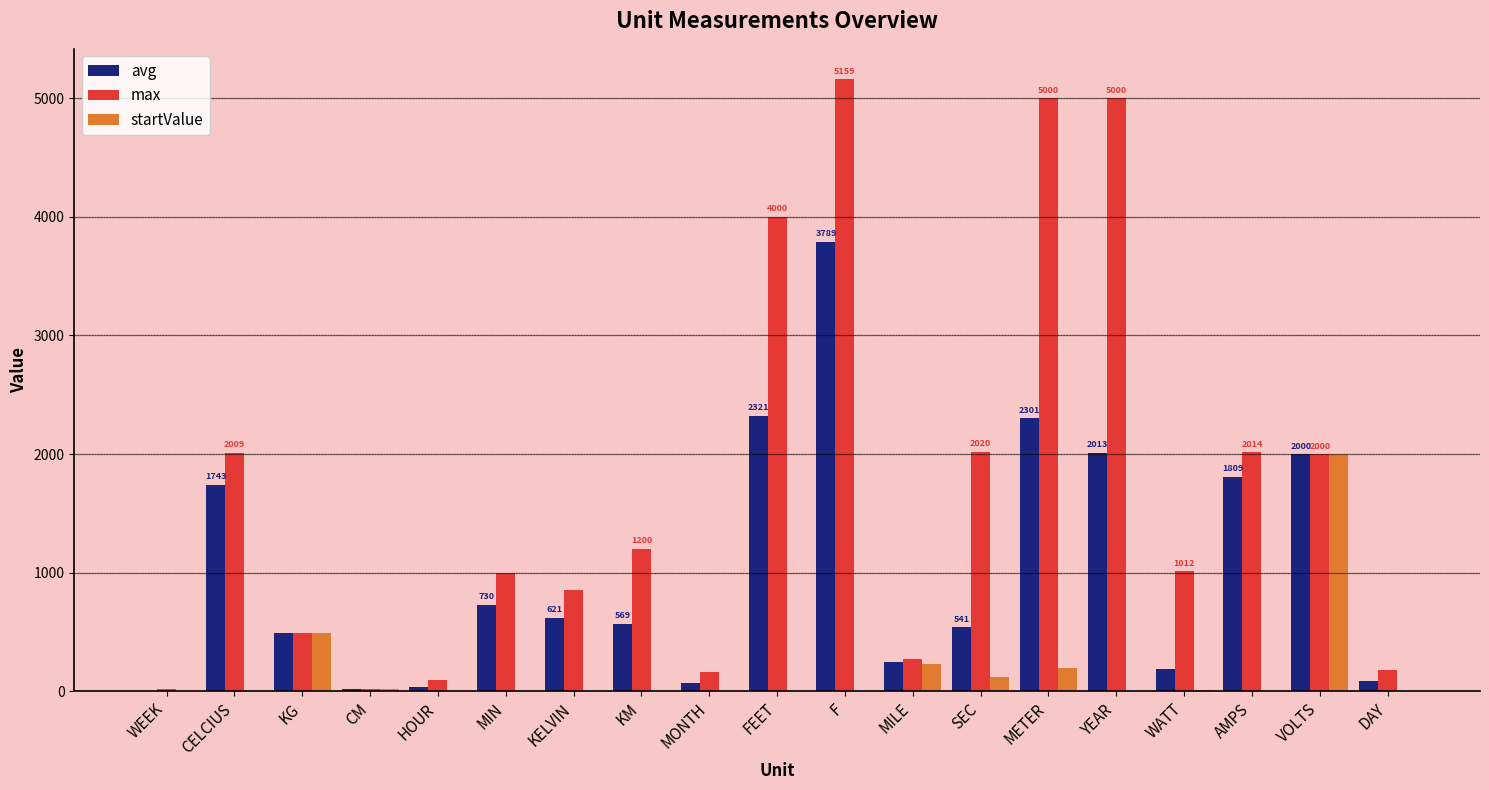

What value does the max series have at FEET?

4000.0